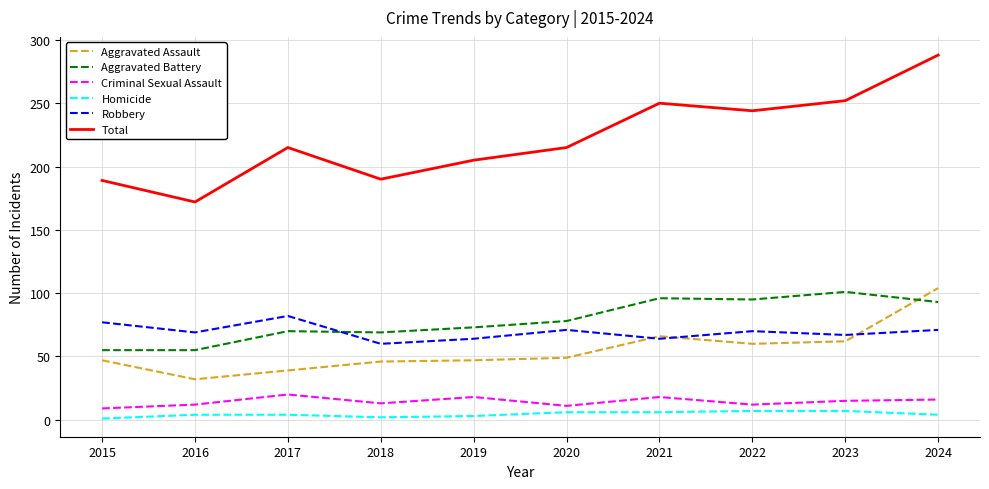

What is the approximate value of Total at 2023?

252